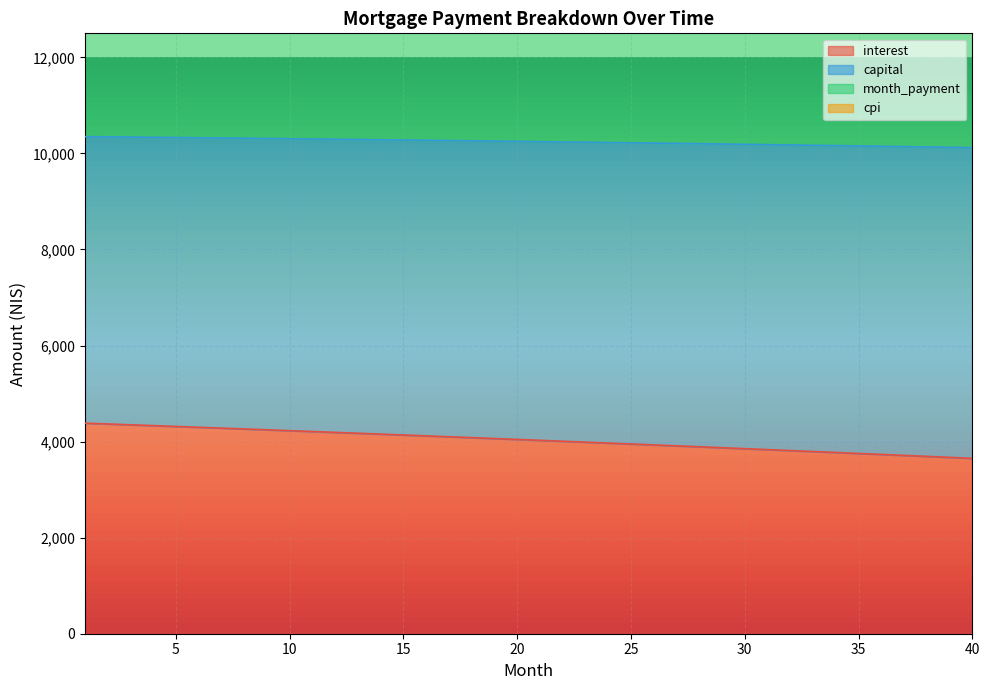

Which has a higher value, 14 or 9?

9